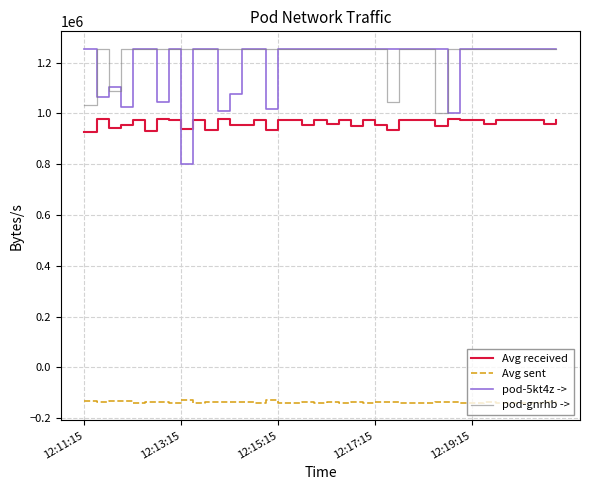

What is the lowest value of the pod-5kt4z -> series?

799049.0